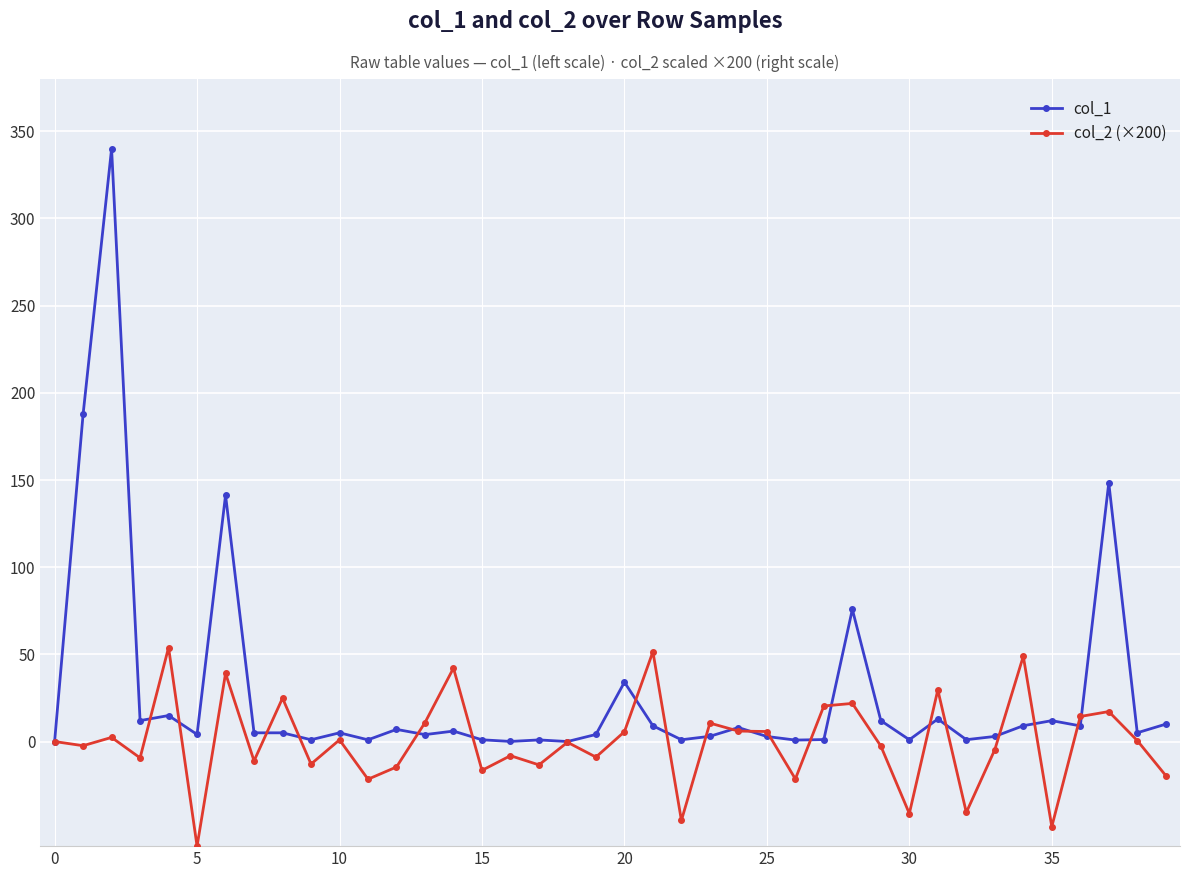

What is the value of the col_2 (×200) point at the 24th from the left?

10.6